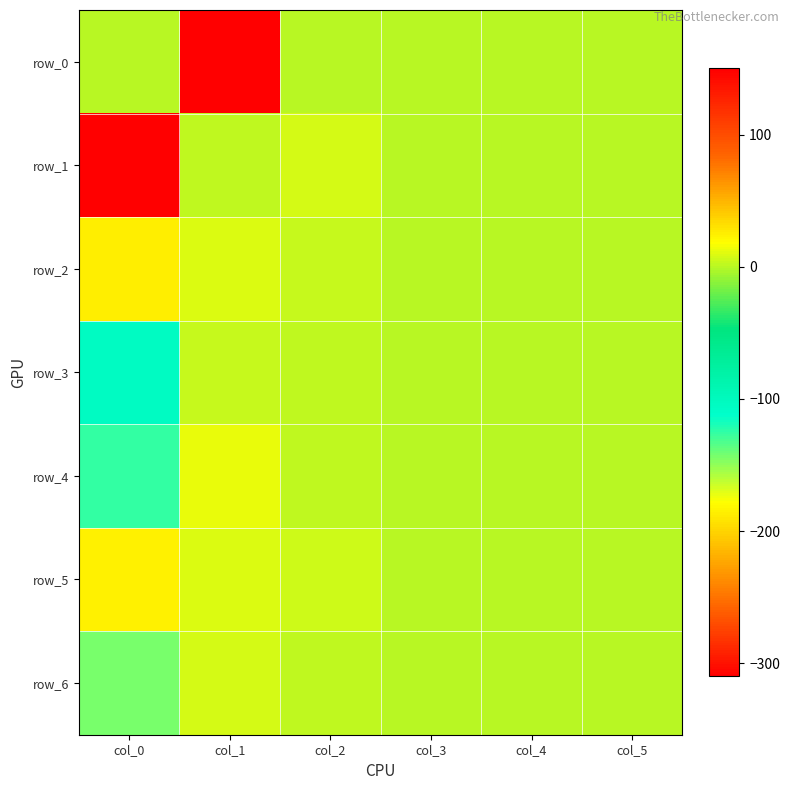

List the series in order of their peak value, lowest first.

row_3, row_1, row_6, row_5, row_2, row_4, row_0